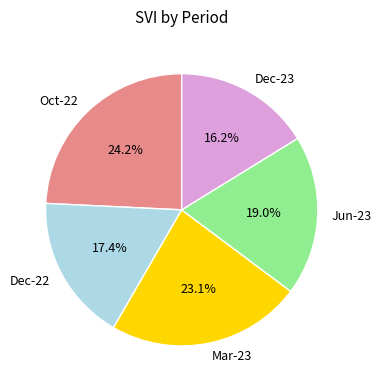

Is there any slice that represents more than half of the pie?

No